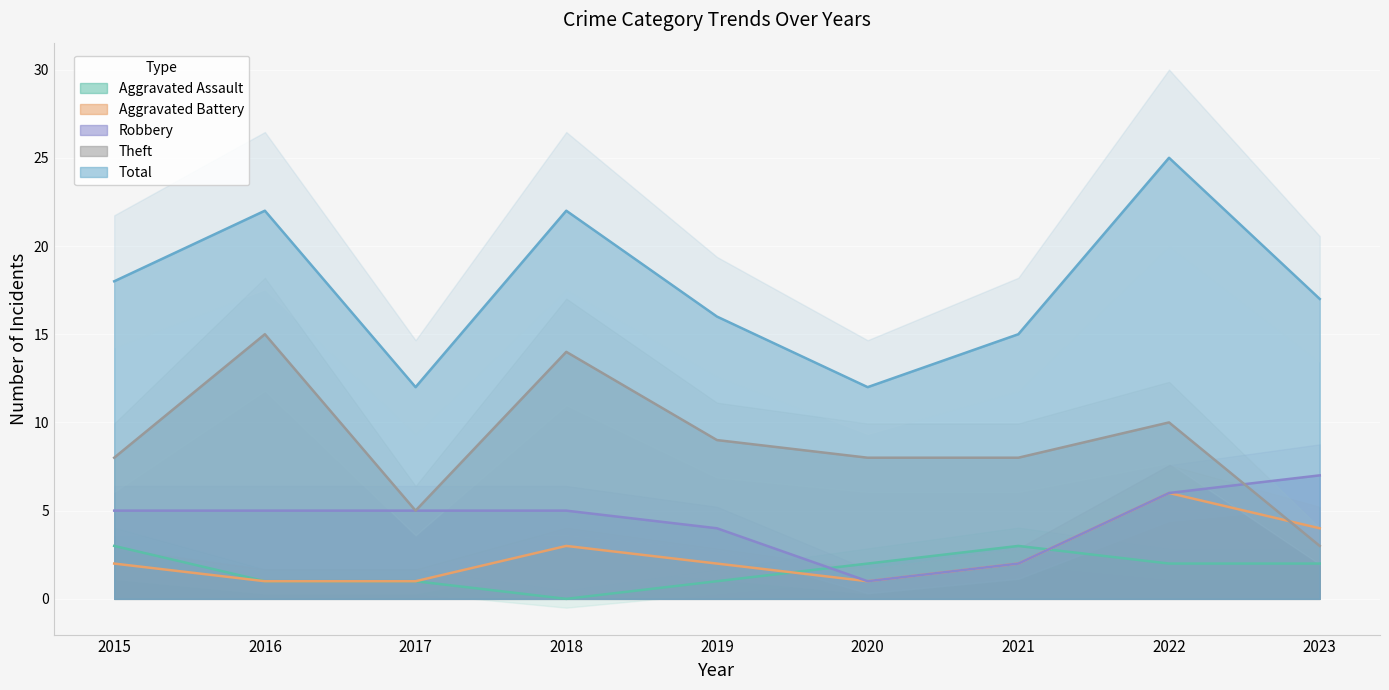

Does the chart display data point markers on the line(s)?

No